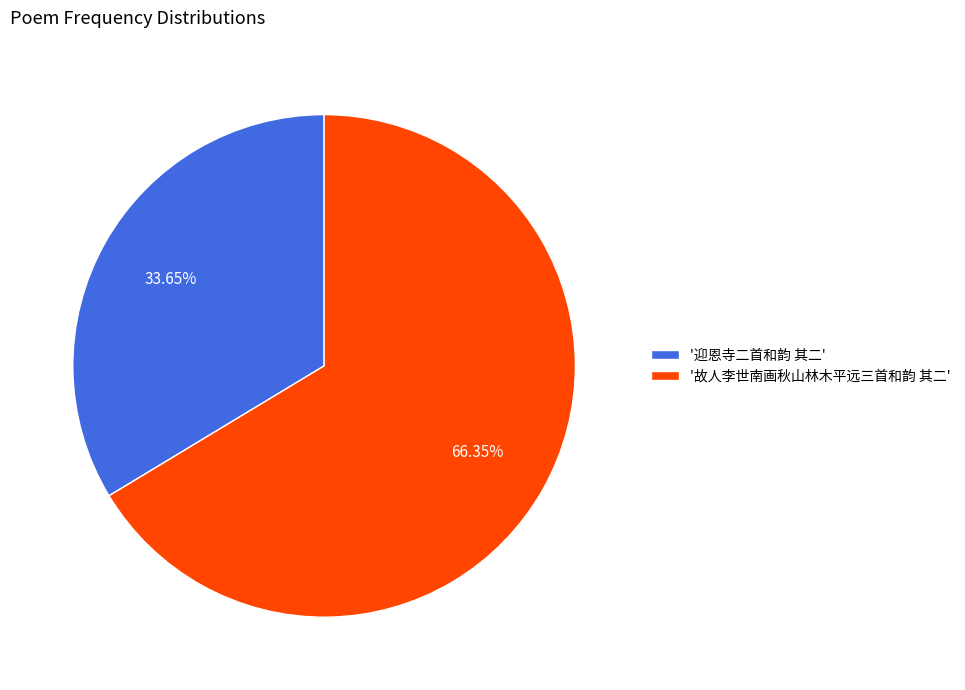

Which has a higher value, '迎恩寺二首和韵 其二' or '故人李世南画秋山林木平远三首和韵 其二'?

'故人李世南画秋山林木平远三首和韵 其二'